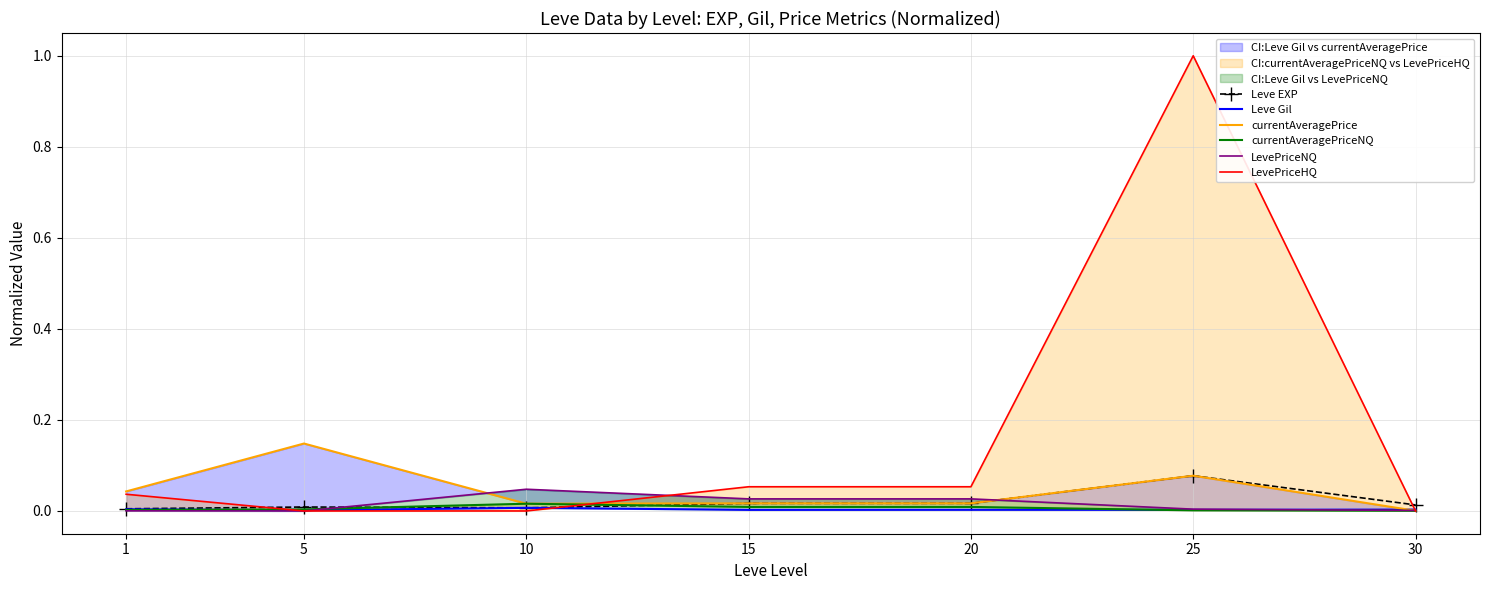

True or false: currentAveragePriceNQ has a value of 0.0 at 15.

True